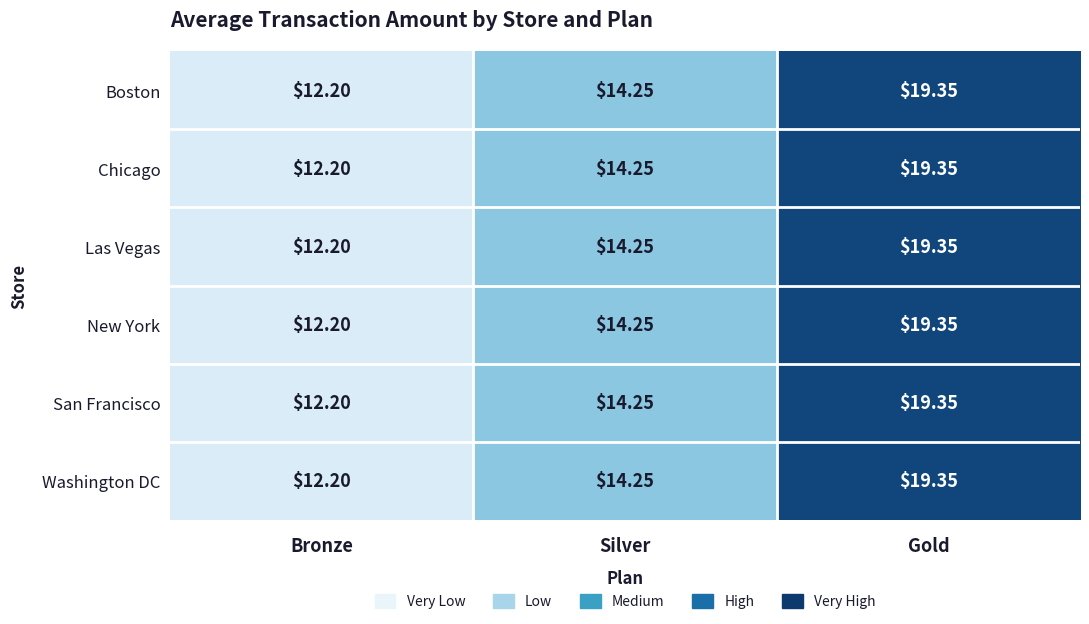

Rank the categories by Chicago value from highest to lowest.

Gold, Silver, Bronze